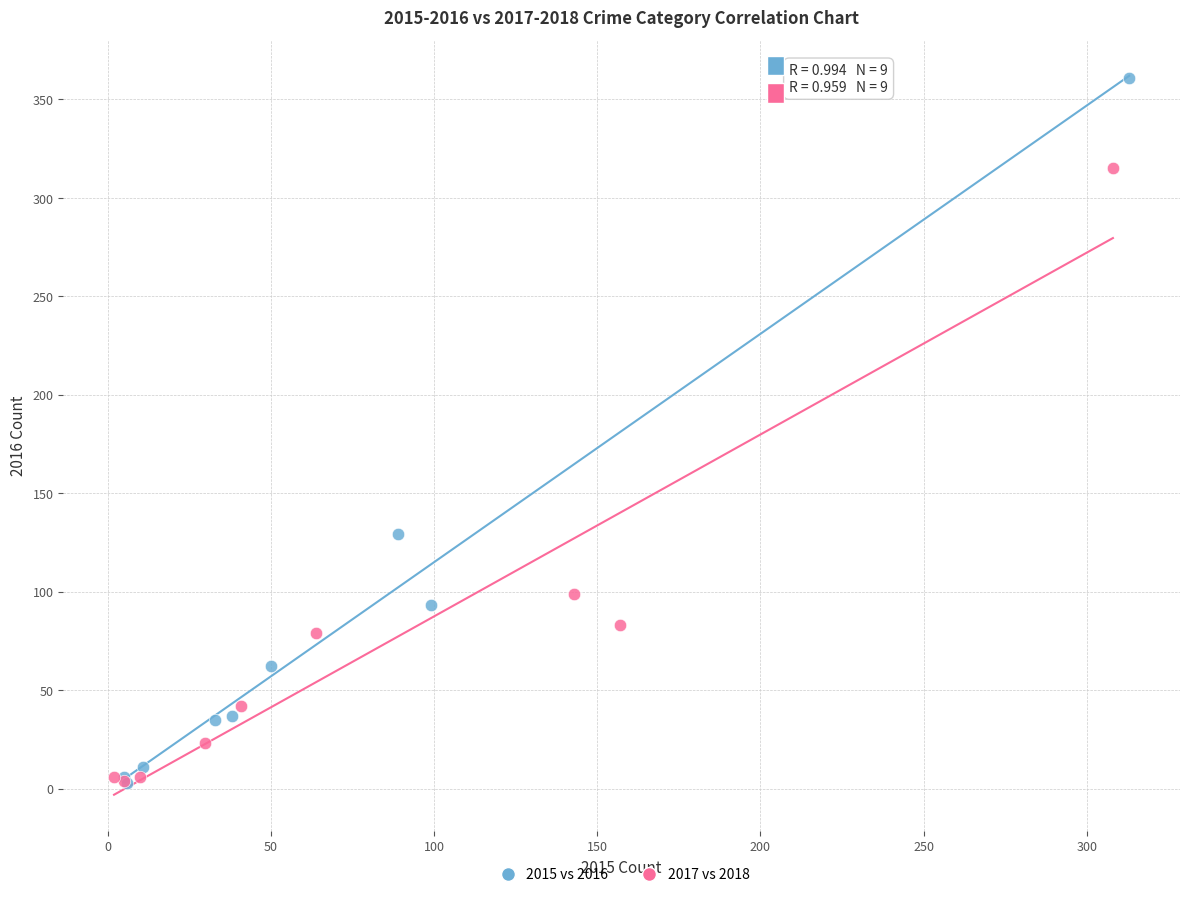

What are all the series names shown in the legend?

2015 vs 2016, 2017 vs 2018